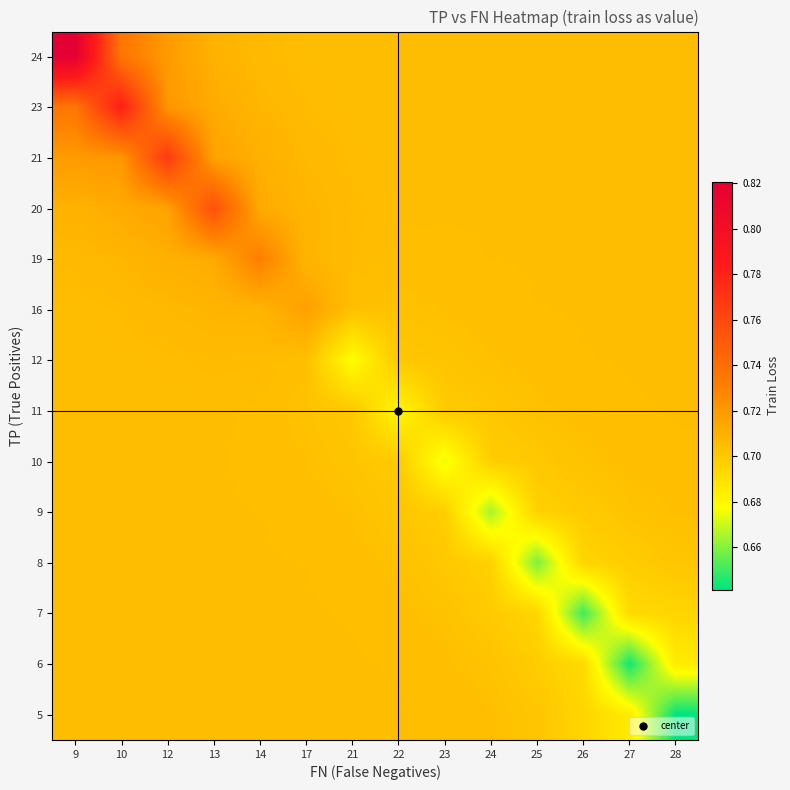

Which has a higher value, 25 or 23?

23